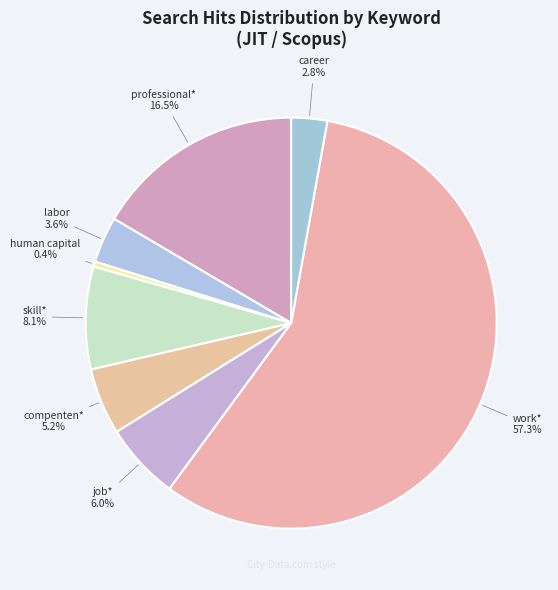

To the nearest percent, what is the difference between the professional* and labor slice percentages?

13%